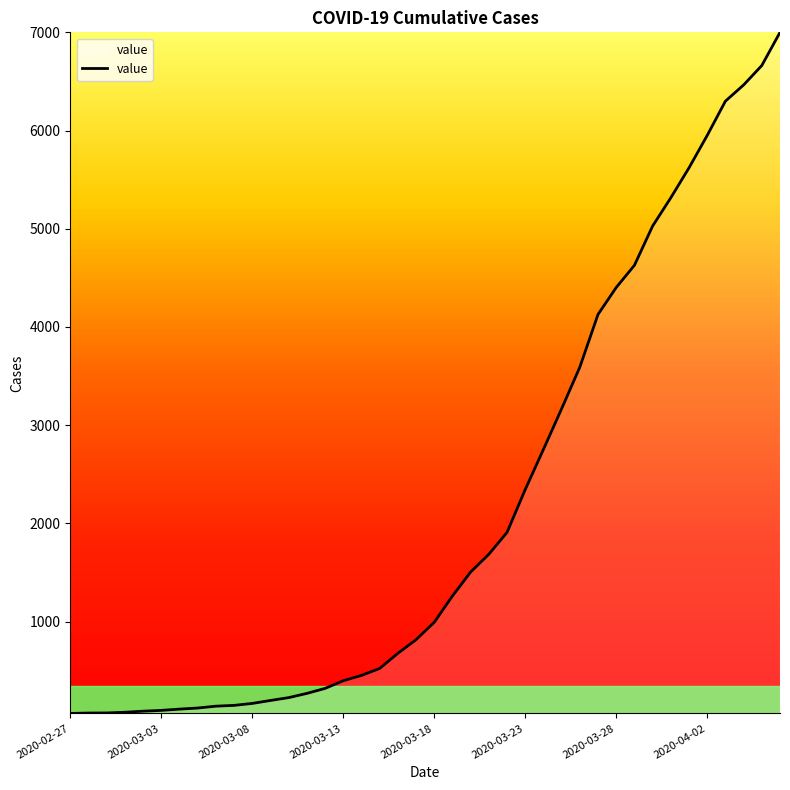

What is the difference between the maximum and minimum values?

6937